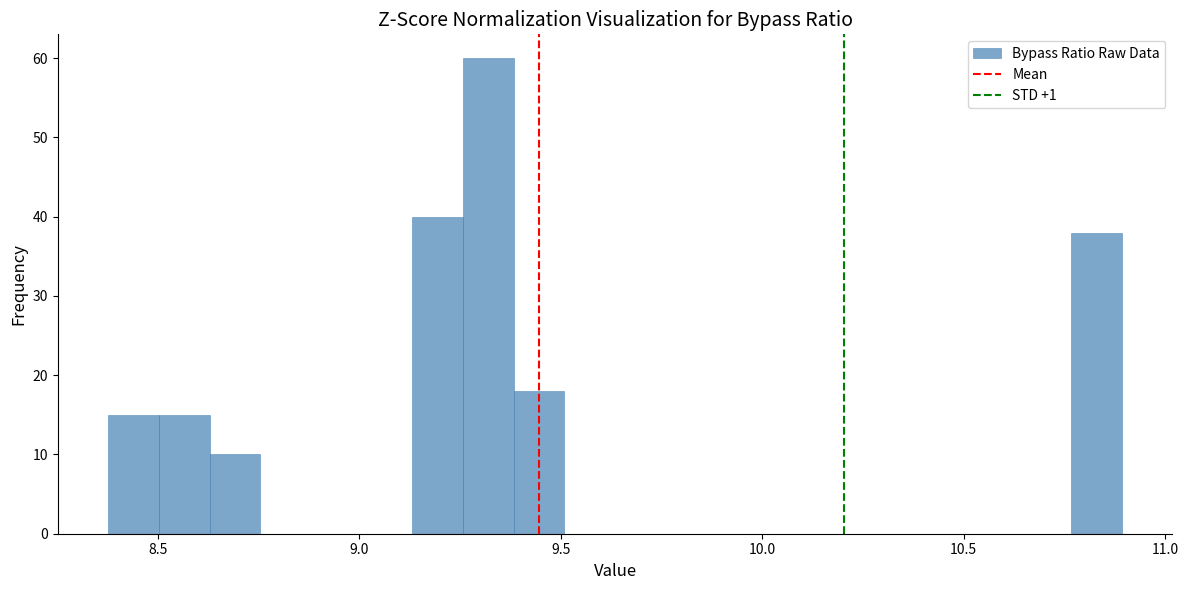

Read against the x-axis, roughly where is the centre of the tallest bar?

9.30